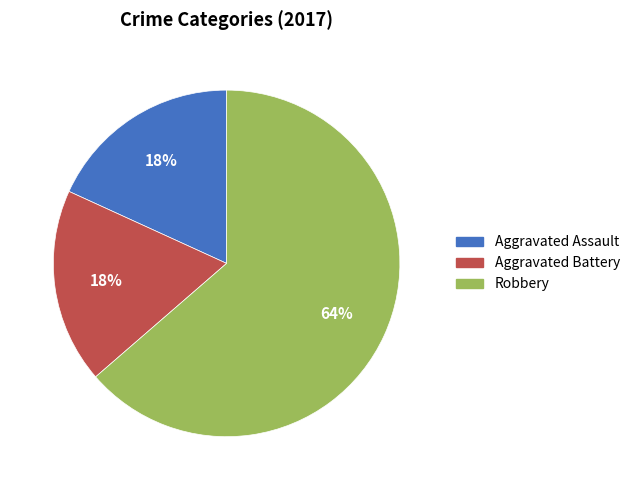

To the nearest percent, what is the average slice percentage?

33%